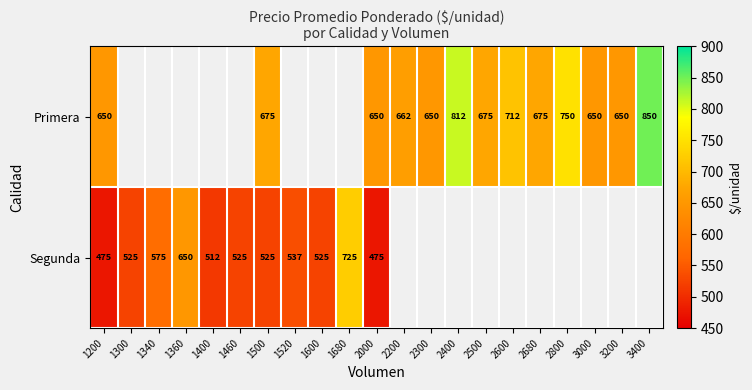

Which label corresponds to the largest value in the chart?

3400